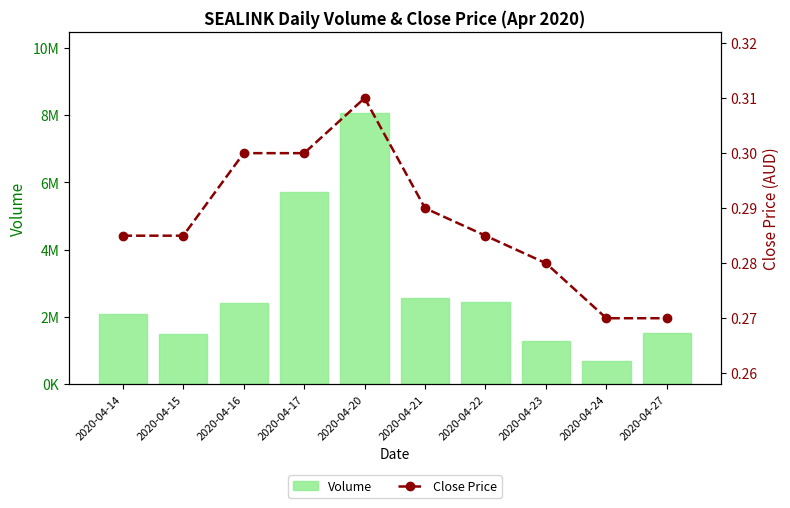

How many data points does each series have?

10